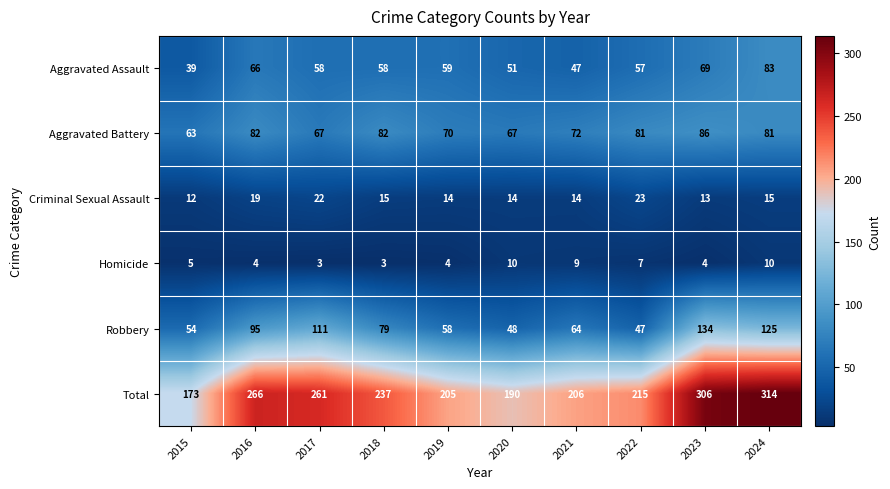

True or false: Robbery has a value of 111 at 2017.

True